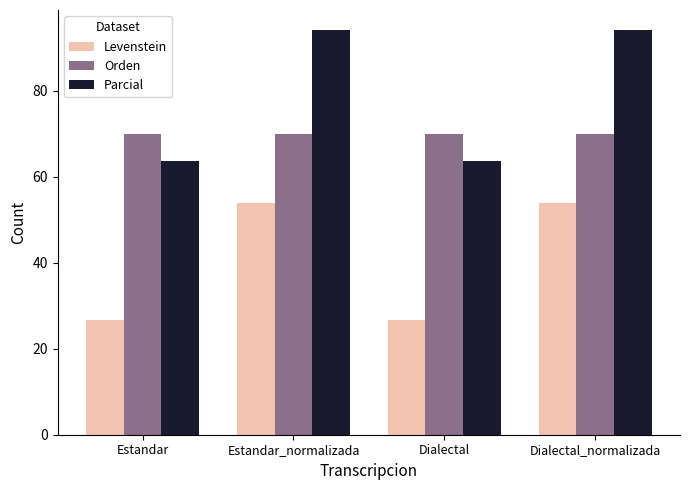

How many data points does each series have?

4